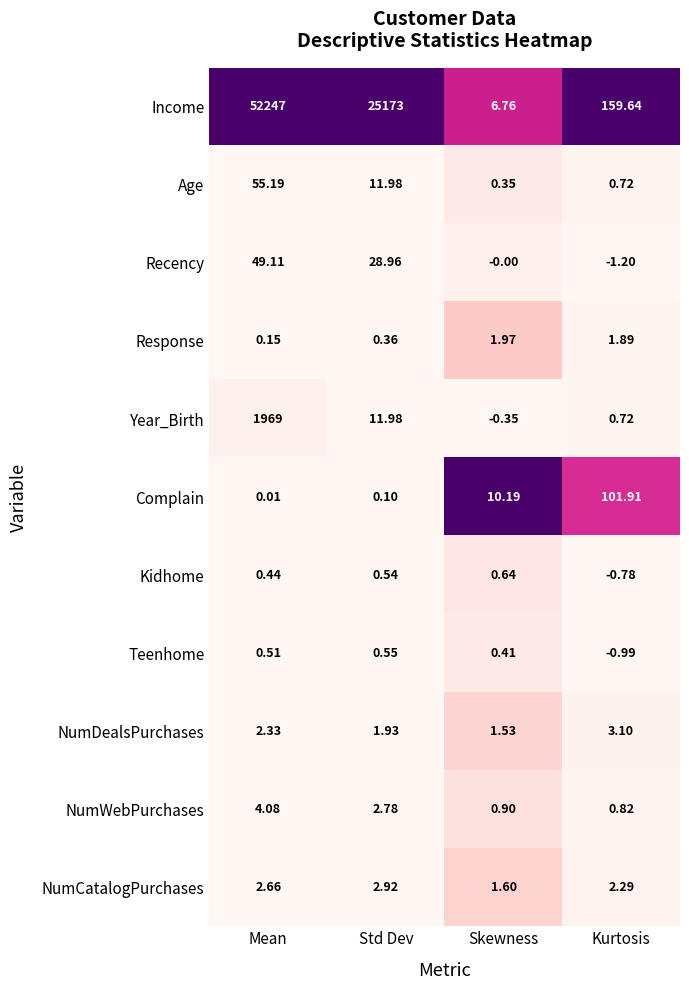

Which label corresponds to the smallest value in the chart?

Kurtosis